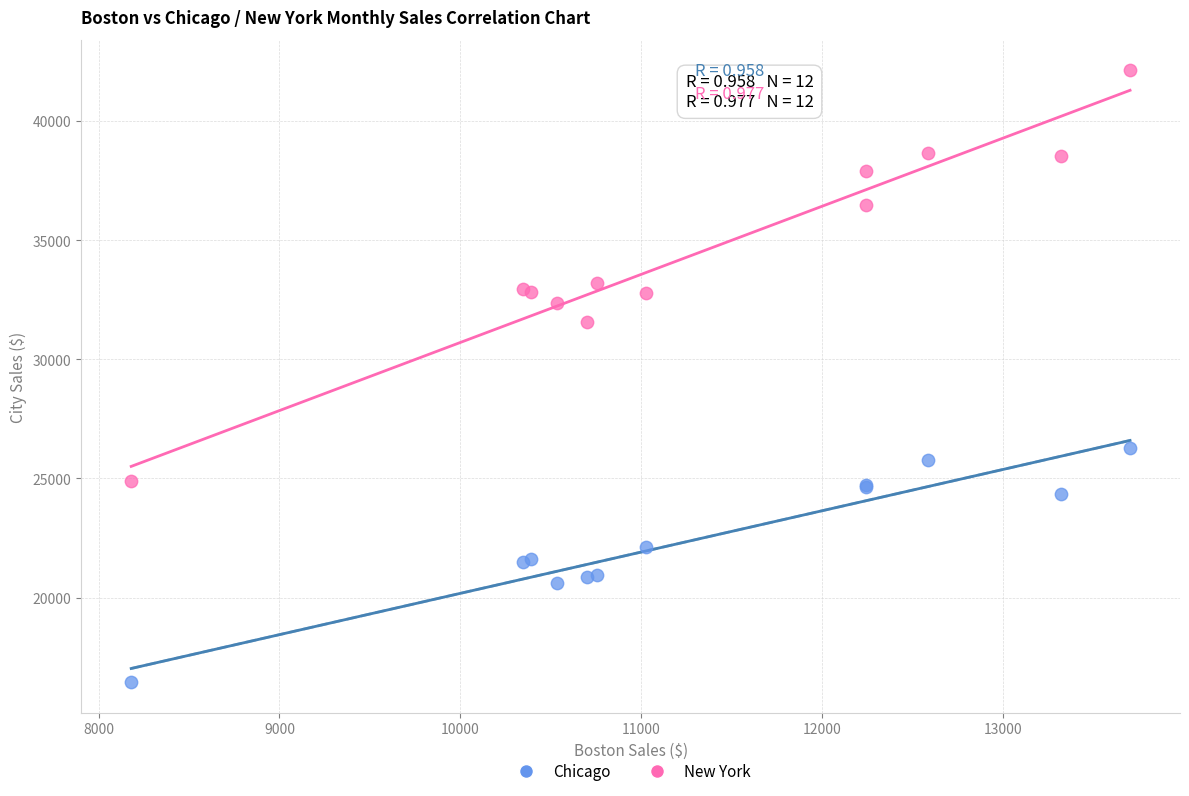

Which series reaches the maximum Y coordinate?

New York